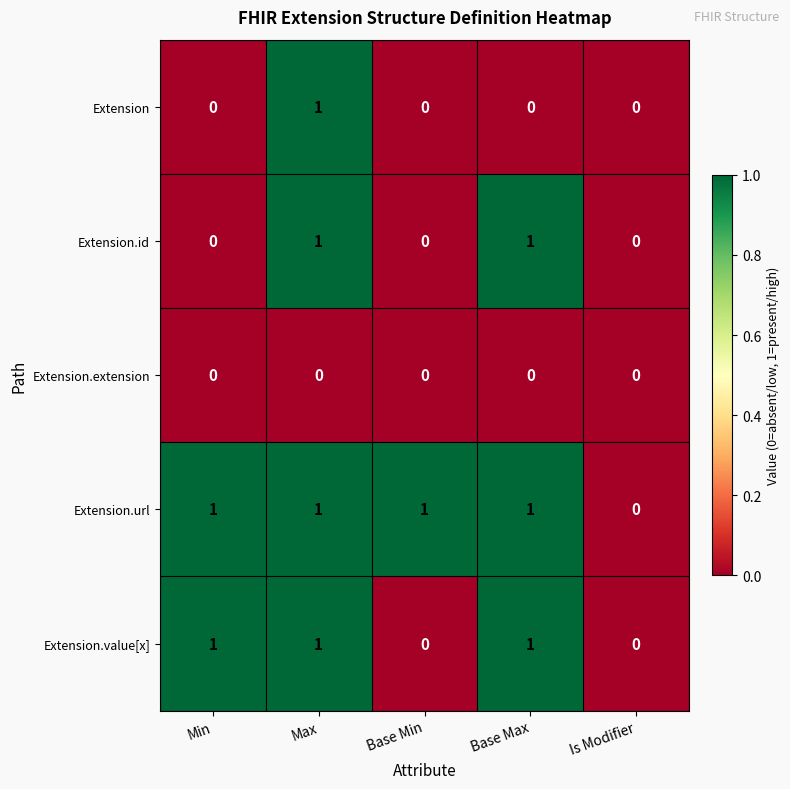

At which category is the sum across all series the highest?

Max